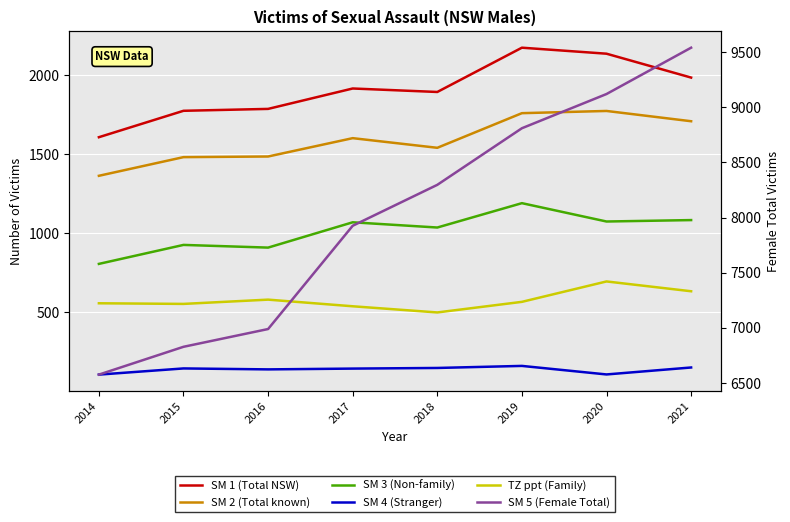

Which series changed the most between 2014 and 2020?

SM 5 (Female Total)